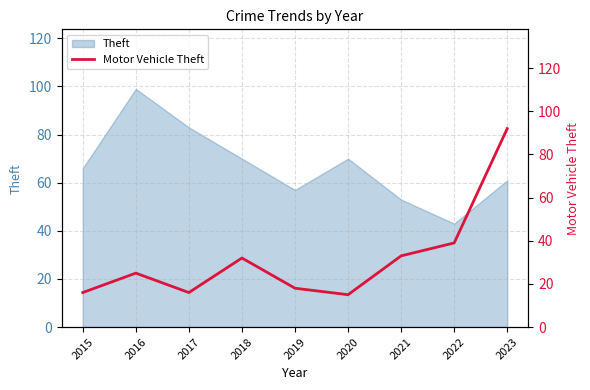

List the labels in order of value, largest first.

2023, 2022, 2021, 2018, 2016, 2019, 2015, 2017, 2020